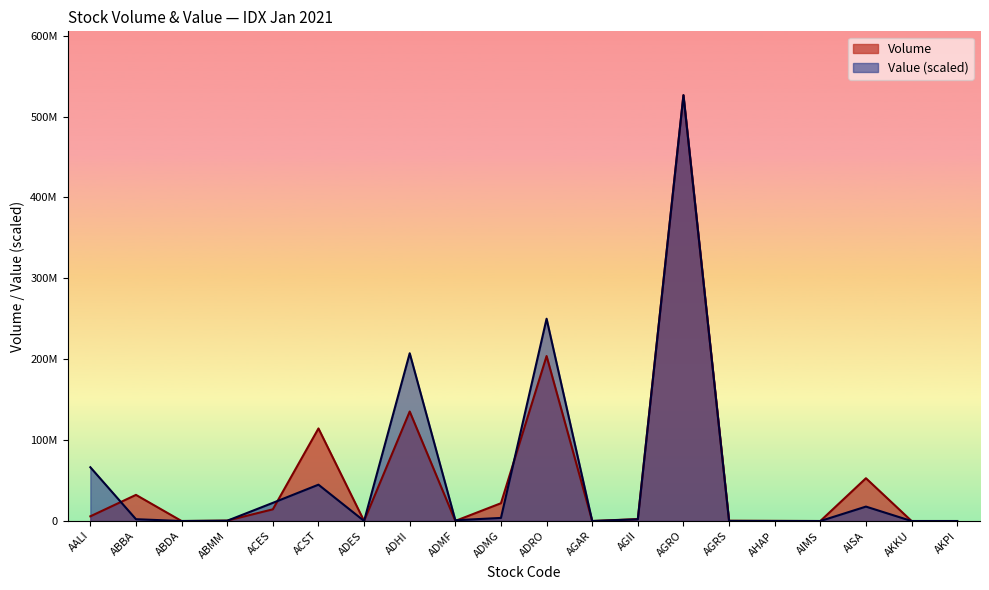

Where do Volume and Value first cross each other?

AALI and ABBA